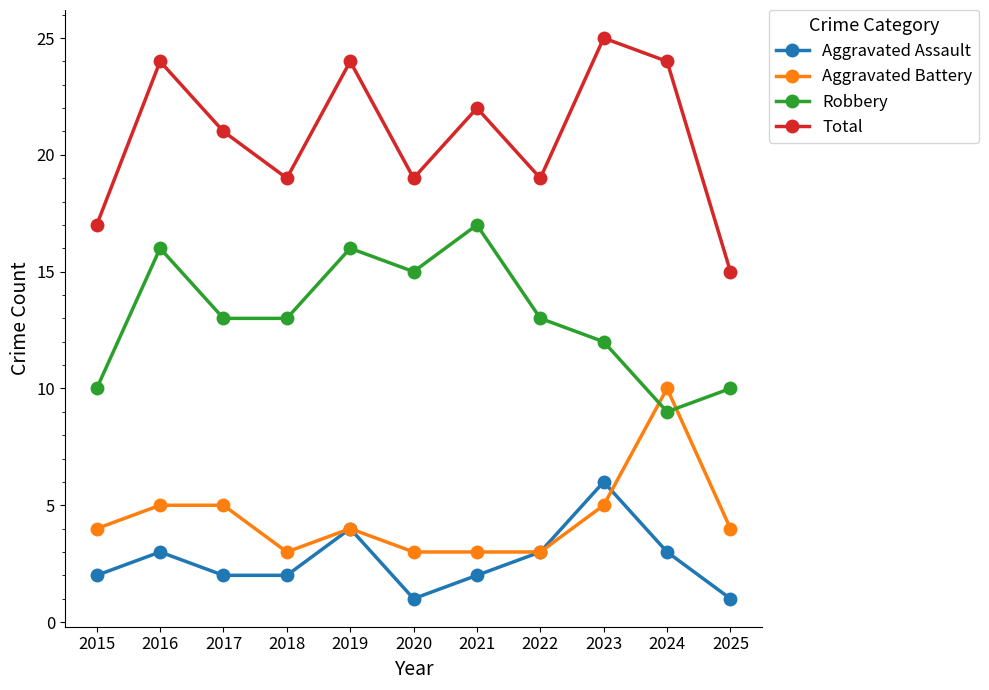

What is the difference between the maximum and second lowest values in the Total series?

8